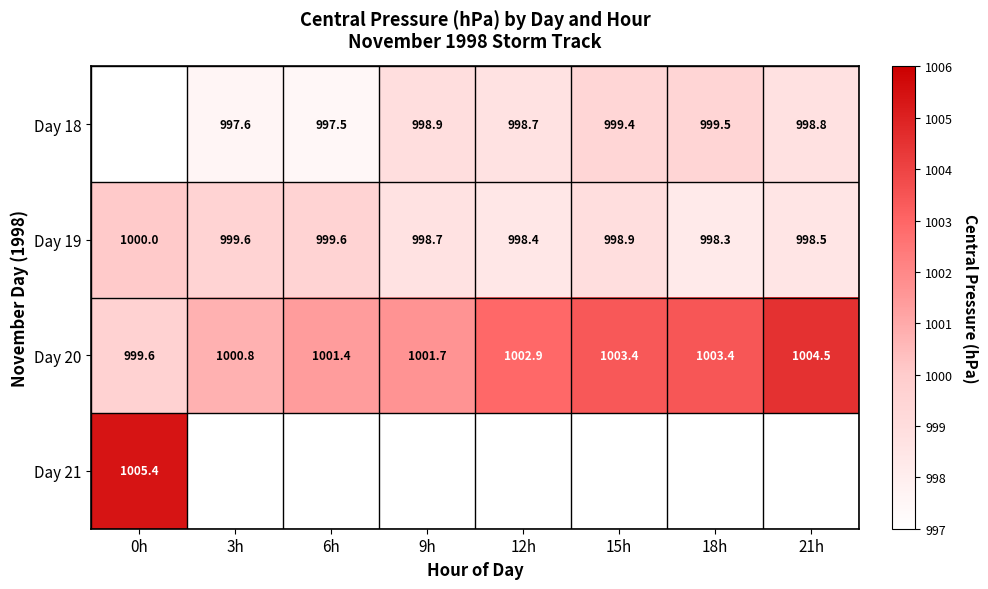

What is the maximum value shown in the chart?

1005.4